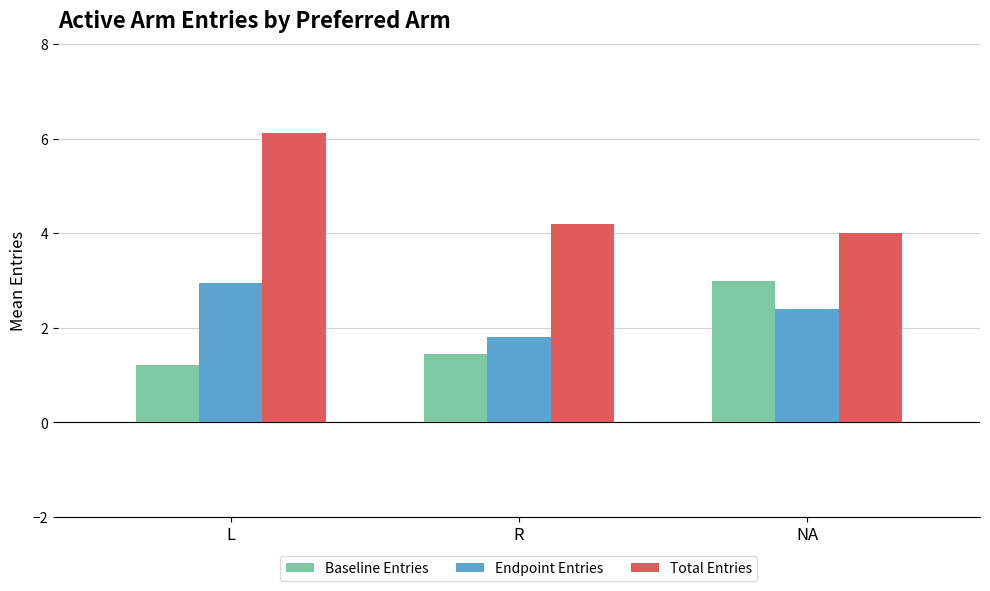

What is the difference between the Endpoint Entries values at NA and R?

0.6